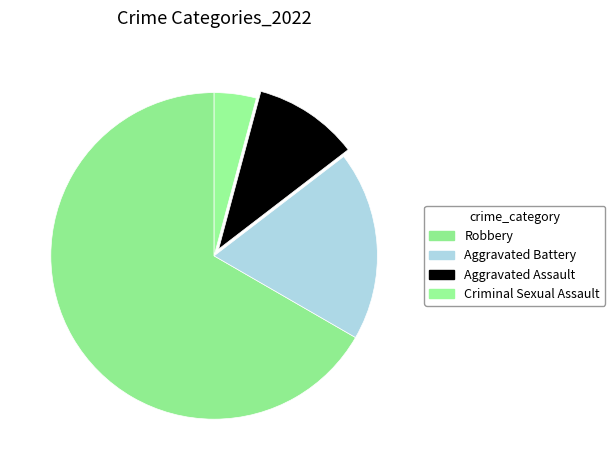

Count the number of slices in the pie.

4